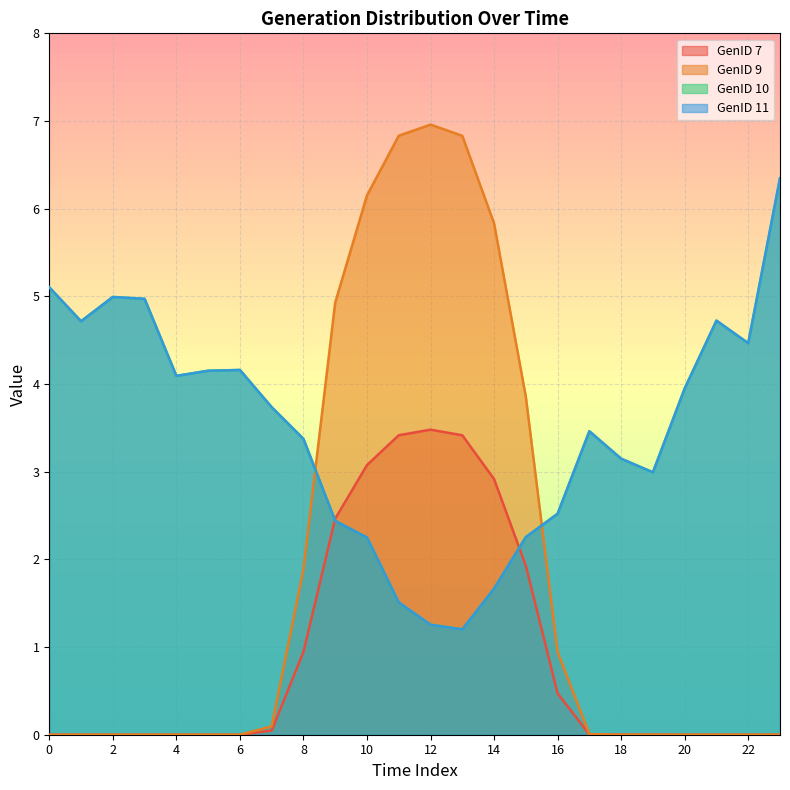

Rank the categories by GenID 10 value from highest to lowest.

23, 0, 2, 3, 21, 1, 22, 6, 5, 4, 20, 7, 17, 8, 18, 19, 16, 9, 15, 10, 14, 11, 12, 13